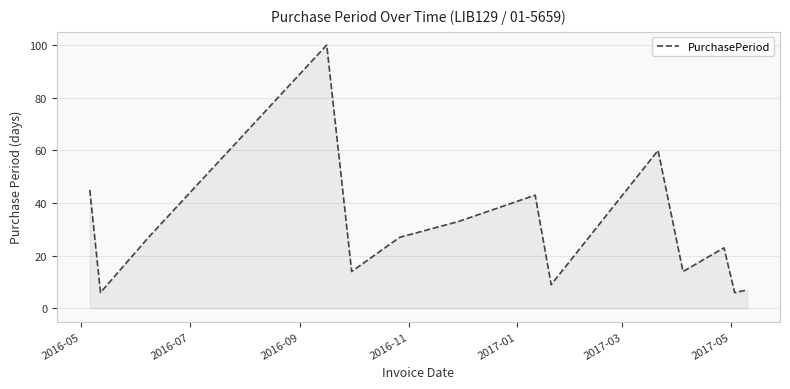

What is the difference between the maximum and minimum values?

94